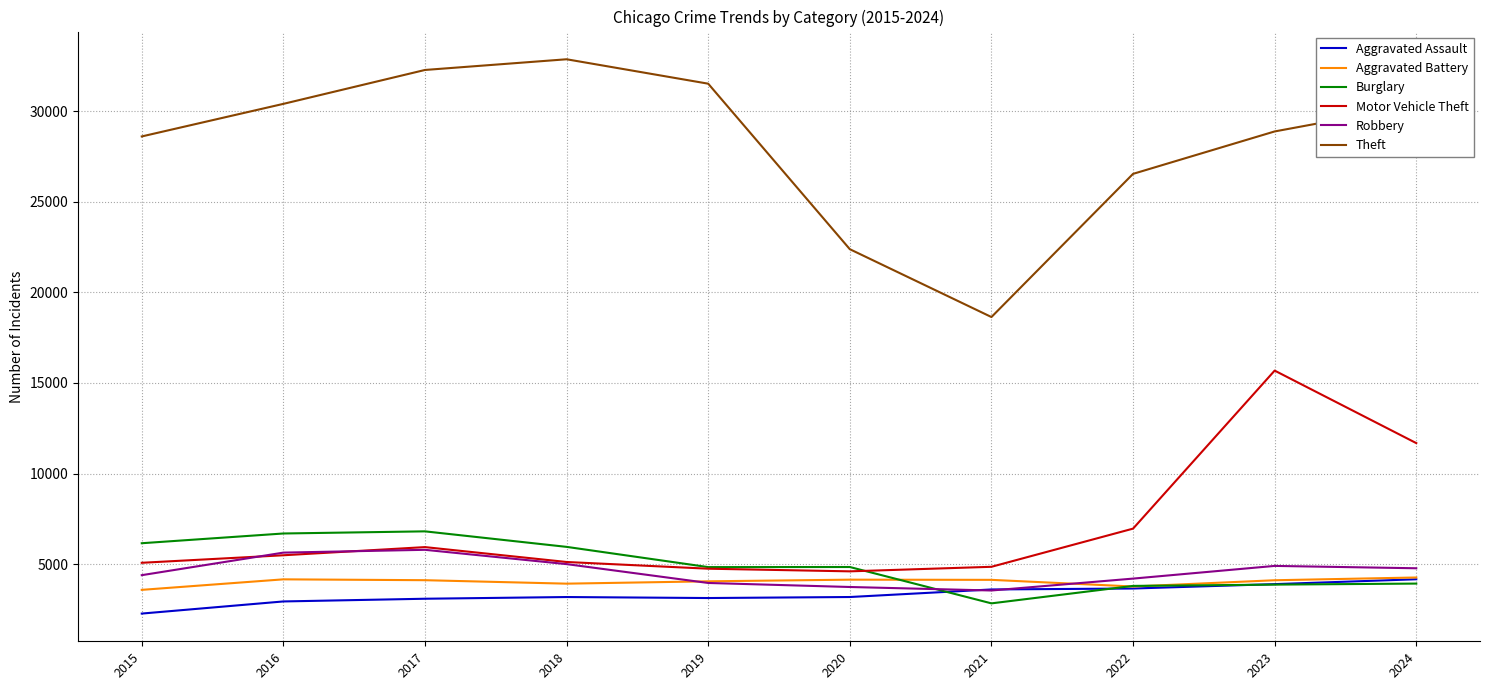

What is the difference between the Motor Vehicle Theft values at 2021 and 2019?

105